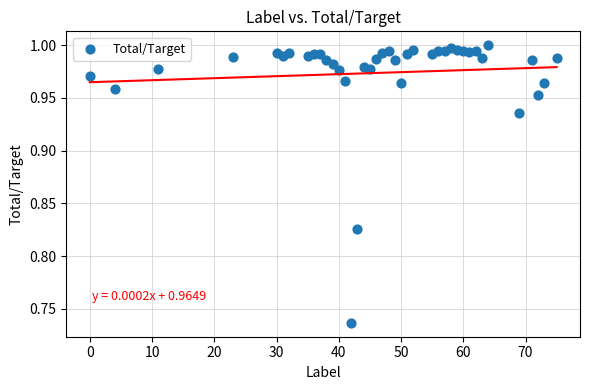

What is the range of X values (max minus min)?

75.0